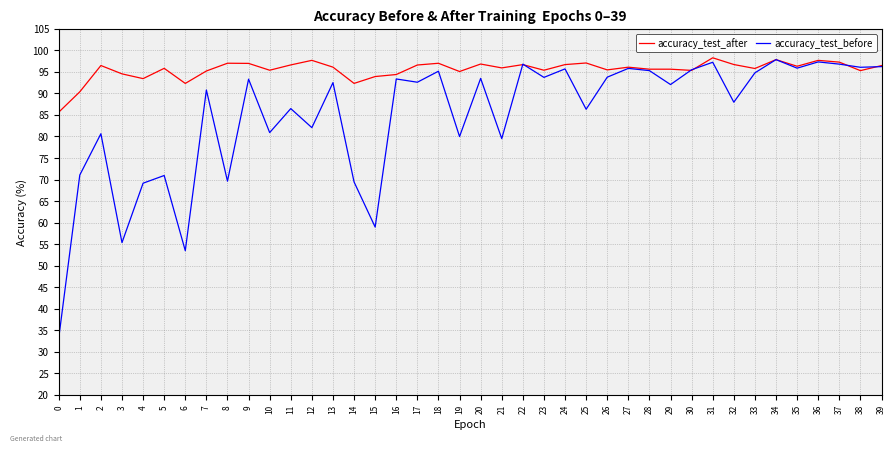

Which series has the largest total across all categories?

accuracy_test_after